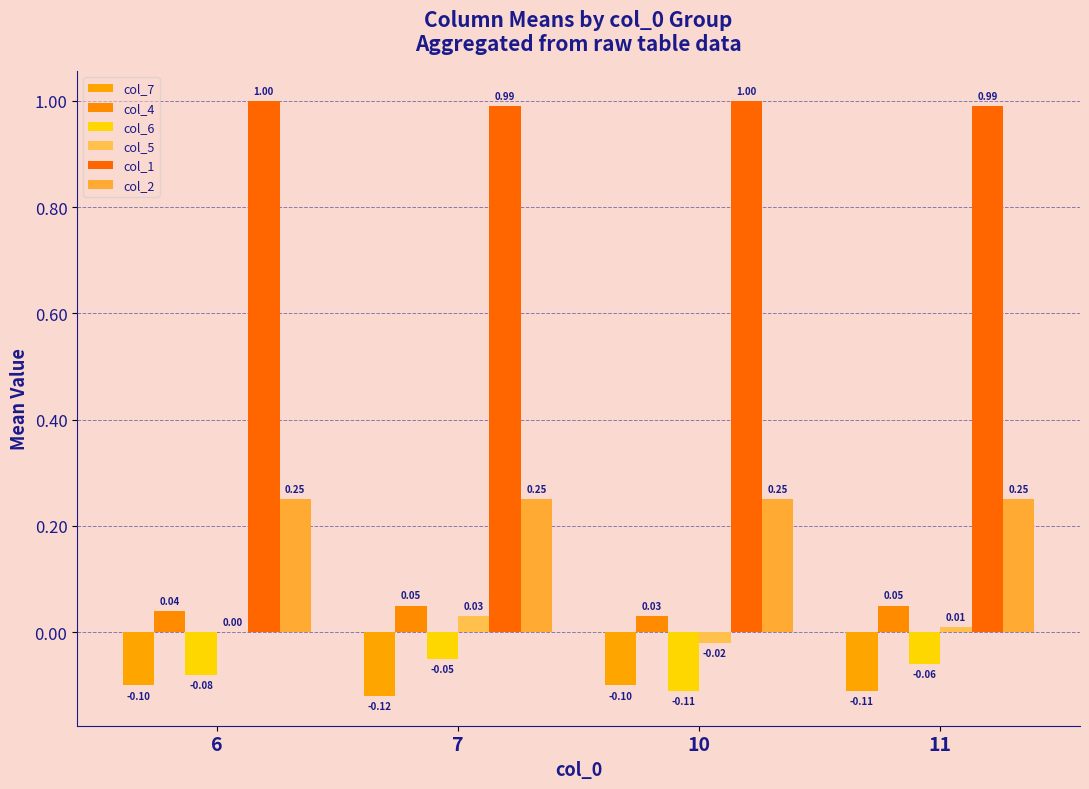

Which series changed the most between 7 and 10?

col_6